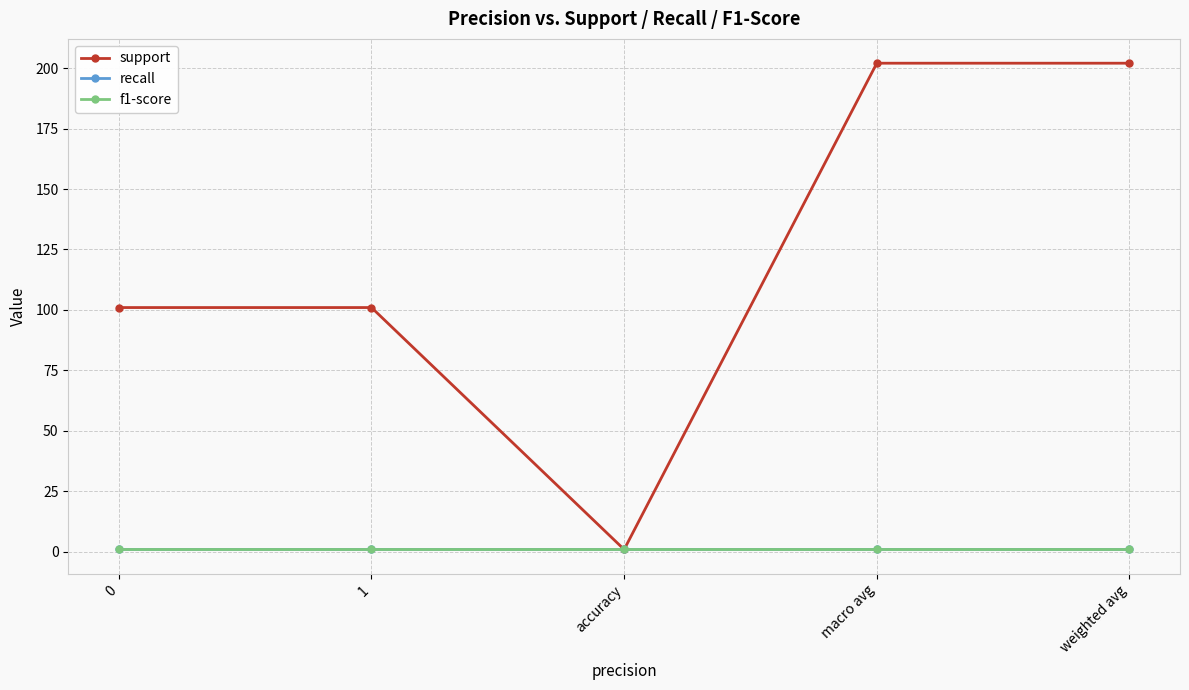

True or false: f1-score has more than 0 interior local peaks.

False